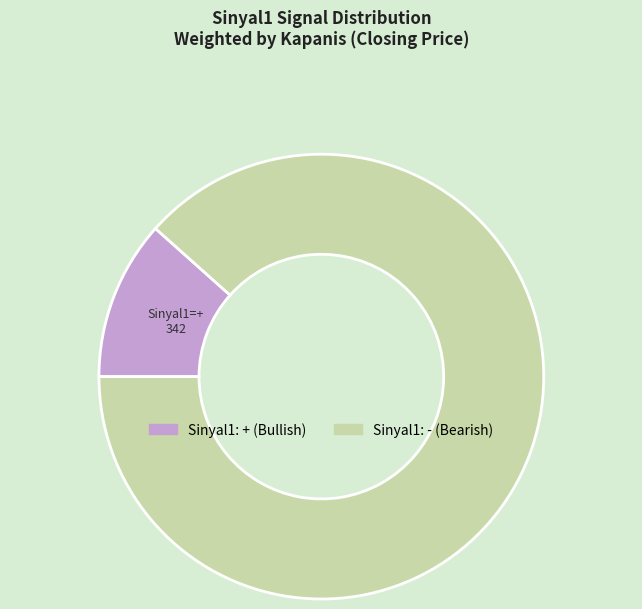

Is there a majority slice in this chart?

Yes